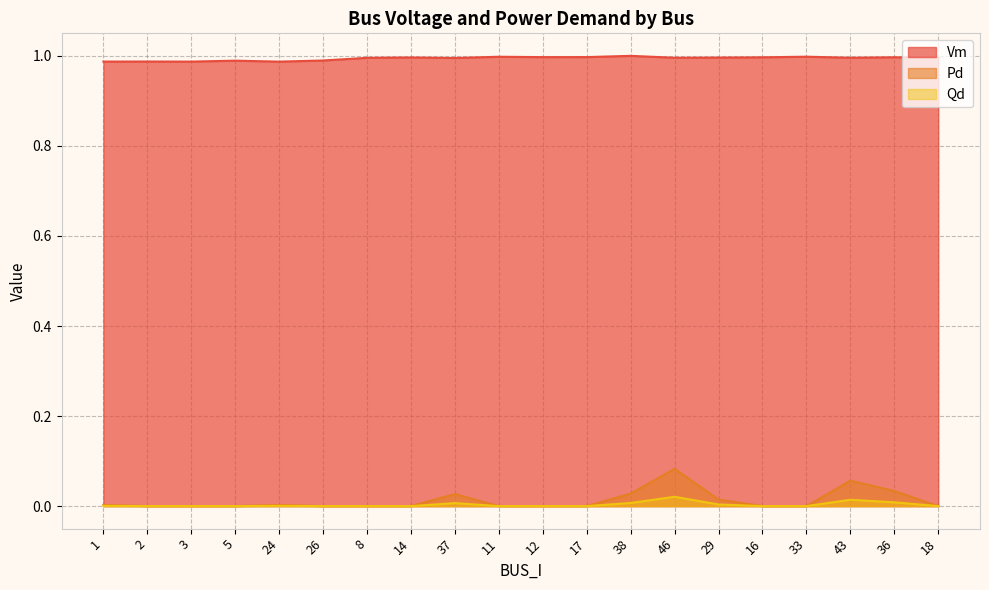

Where is Pd nearest to the value 0?

2